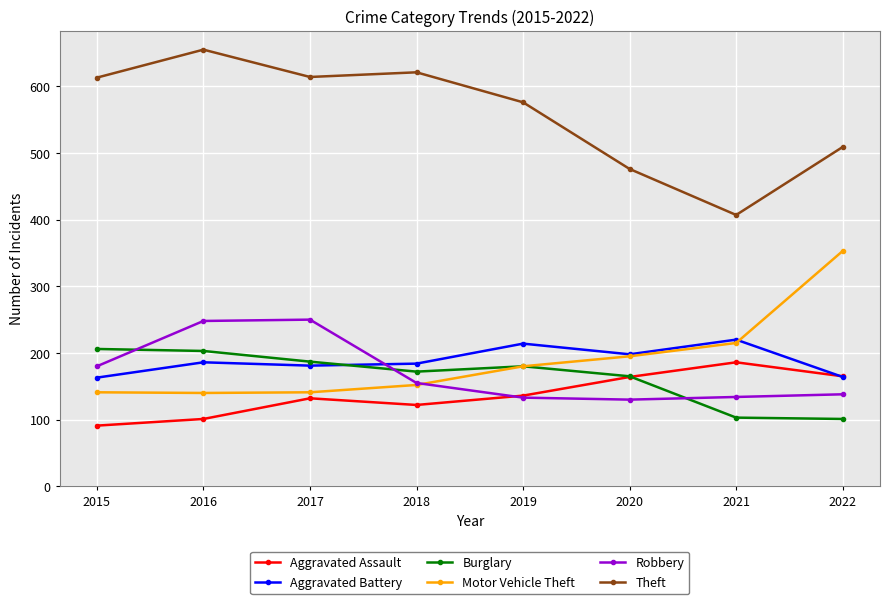

What is the minimum value shown in the chart?

91